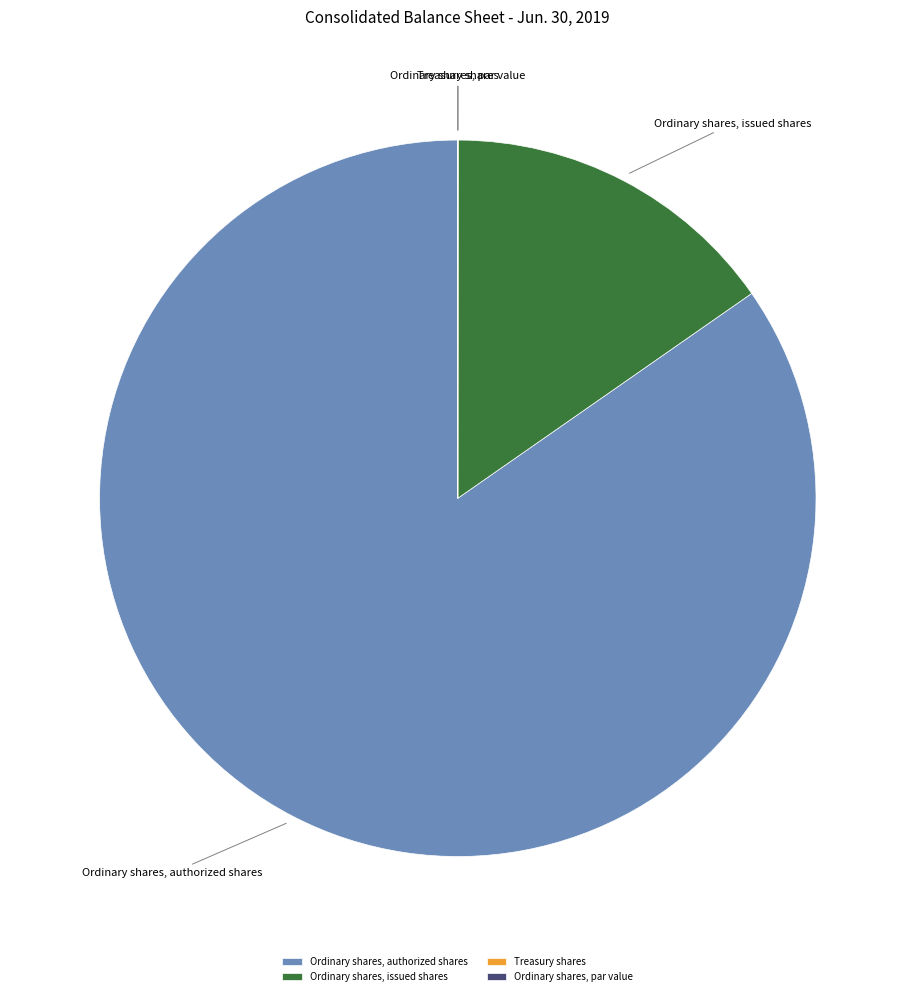

Is there a majority slice in this chart?

Yes